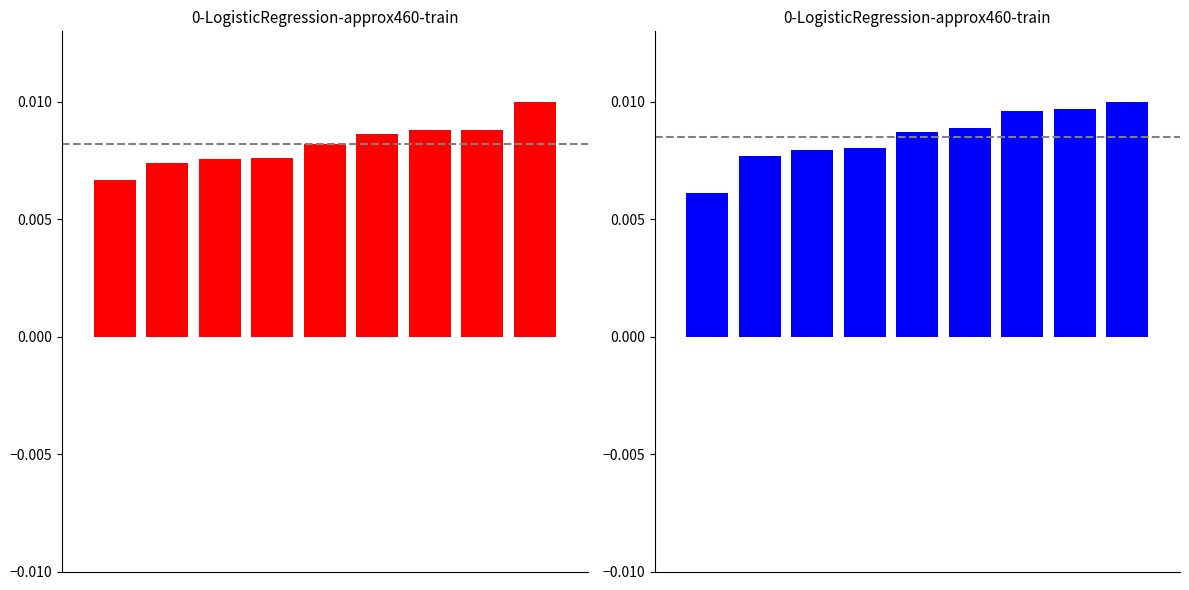

Which has a higher value, 8 or 5?

8